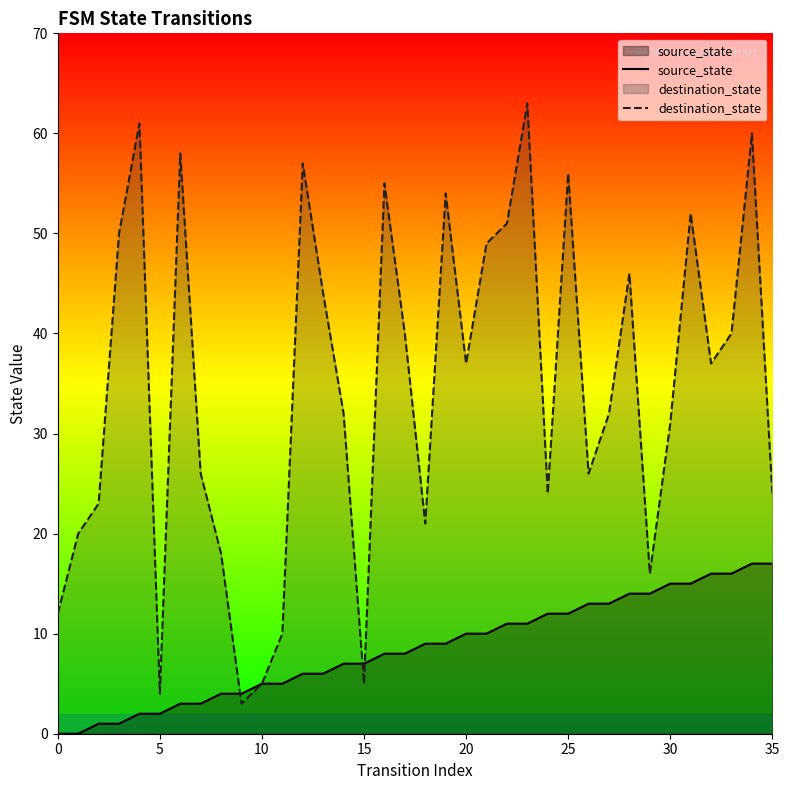

The source_state series shows 0 at 0. True or false?

True